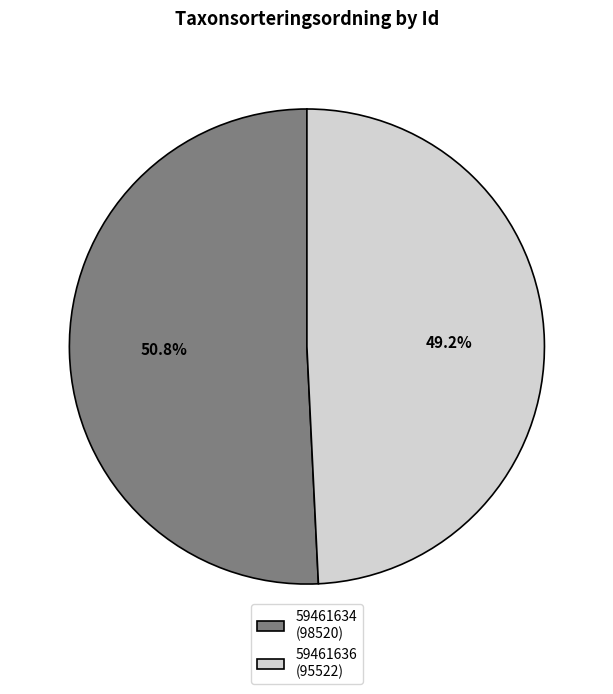

What is the ratio of the value at 59461634 (98520) to the value at 59461636 (95522)?

1.0